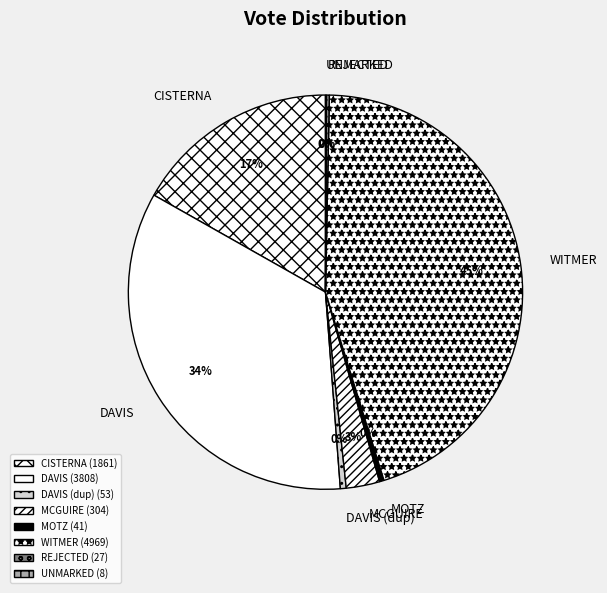

True or false: WITMER accounts for 52% of the total.

False